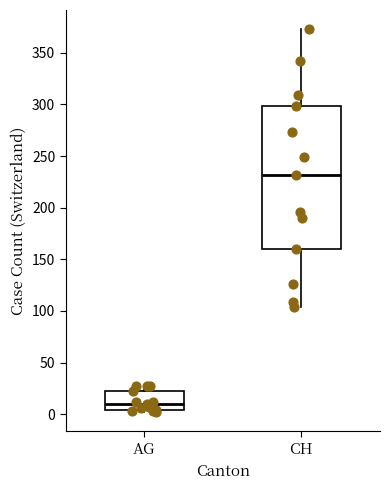

Reading left to right, transcribe this box plot: for each box, give where its median line is, the range the box spans, and where its two whiskers end, as read against the y-axis. The values are not printed on the chart, so give them approximately, as read against the axis.

AG: median 10, box 5 to 20, whiskers 0 to 25
CH: median 230, box 160 to 300, whiskers 105 to 375